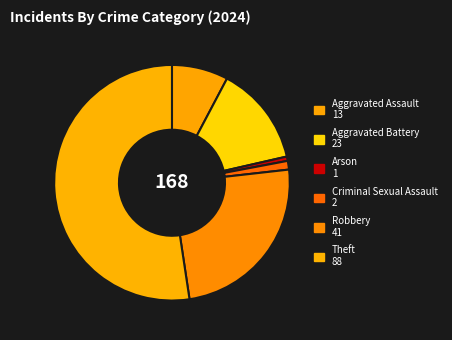

What is the change in value from Arson to Theft?

+87